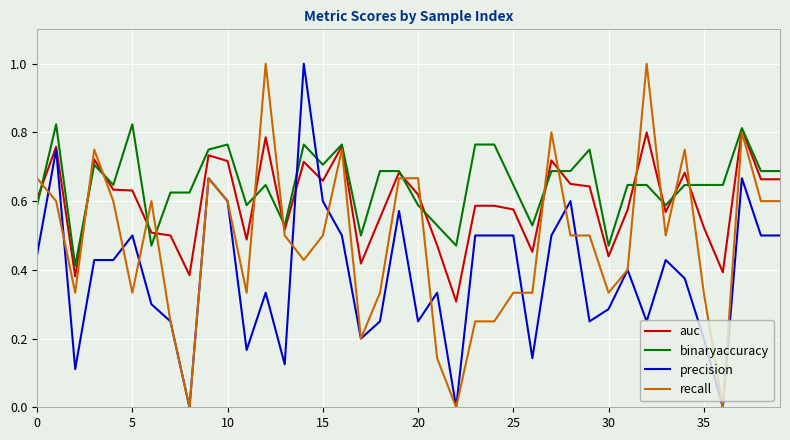

What is the maximum value shown in the chart?

1.0